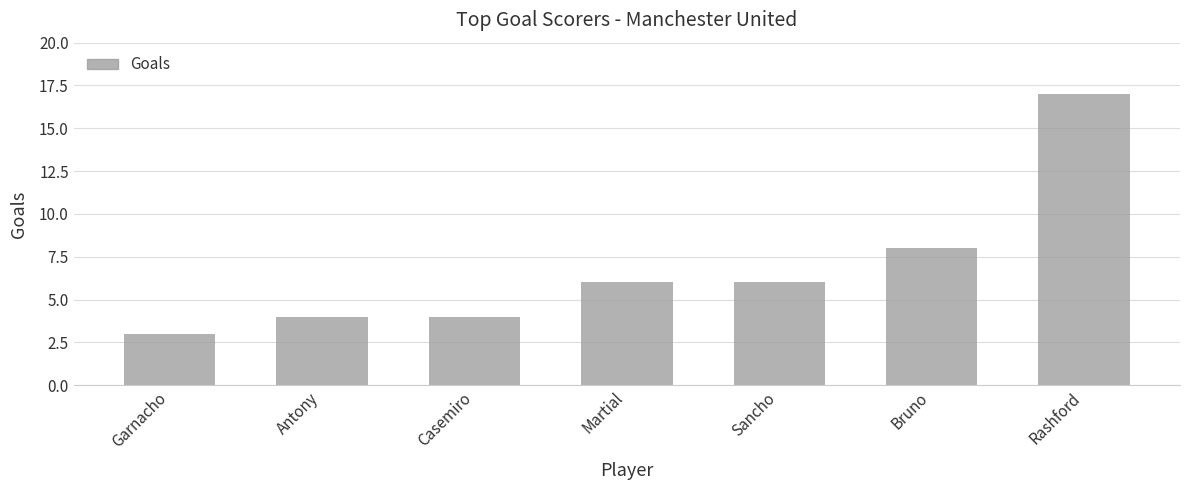

The chart shows a value of 7 at Antony. True or false?

False